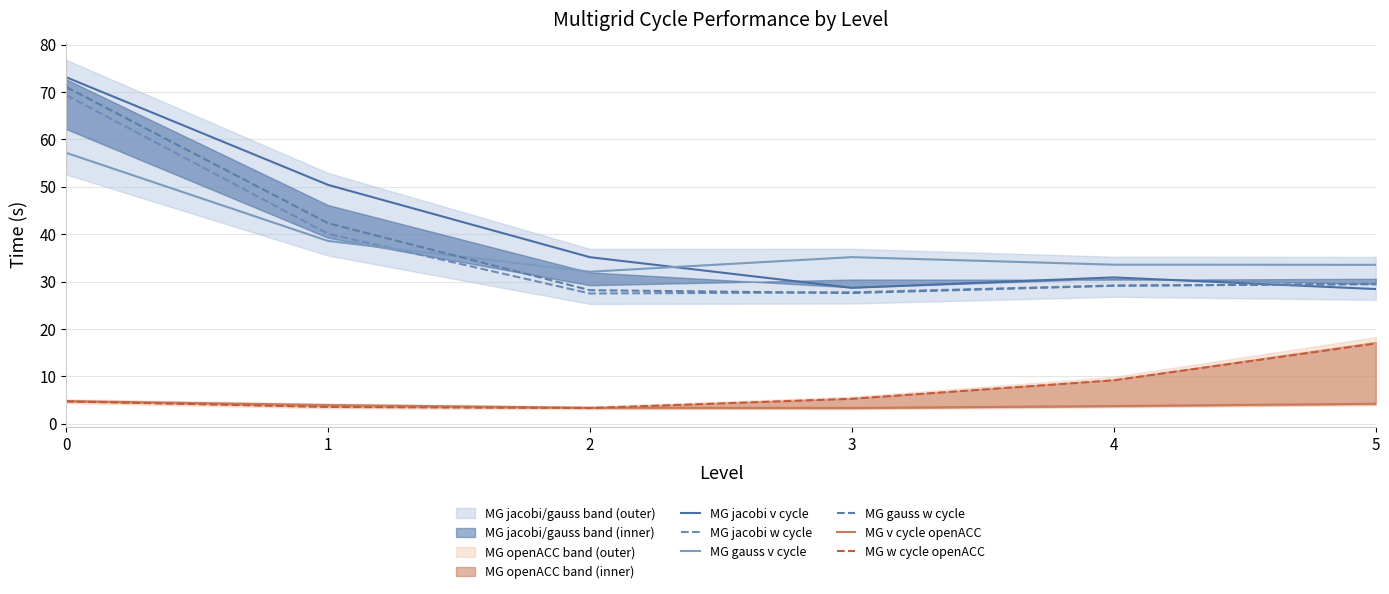

At 0, list the series in order from smallest to largest.

MG w cycle openACC, MG v cycle openACC, MG gauss v cycle, MG jacobi w cycle, MG gauss w cycle, MG jacobi v cycle